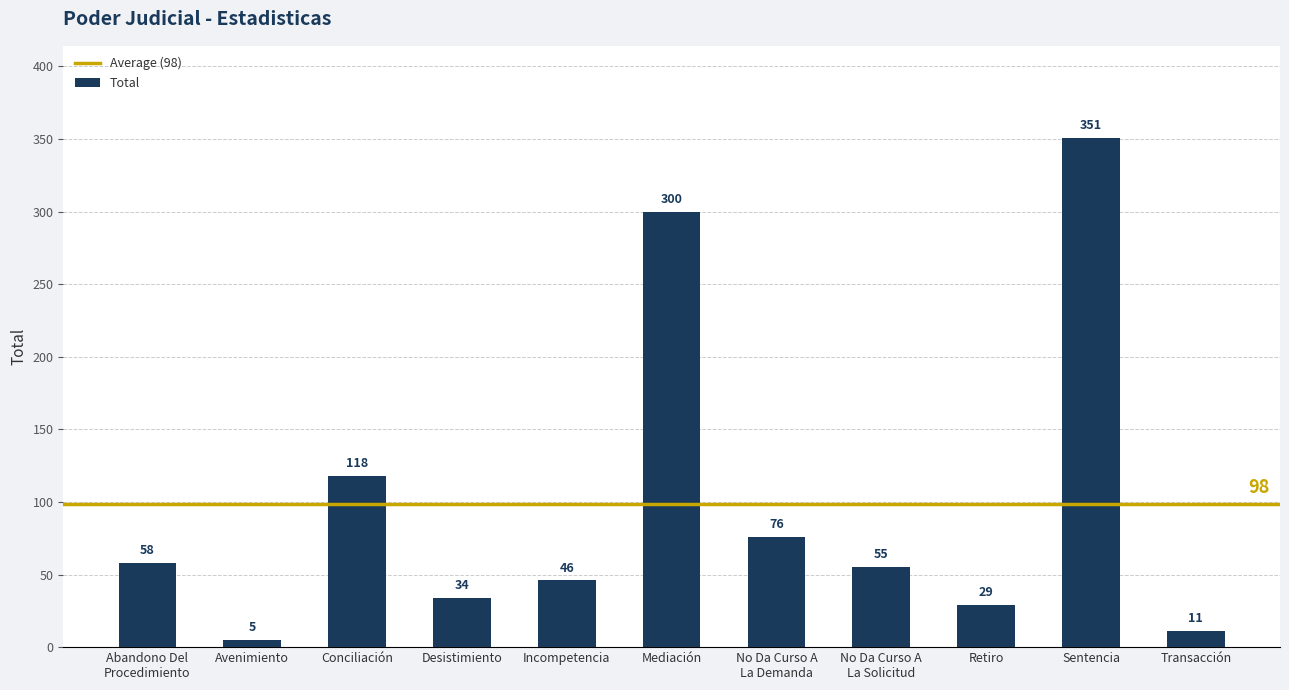

The chart shows a value of 118 at Conciliación. True or false?

True